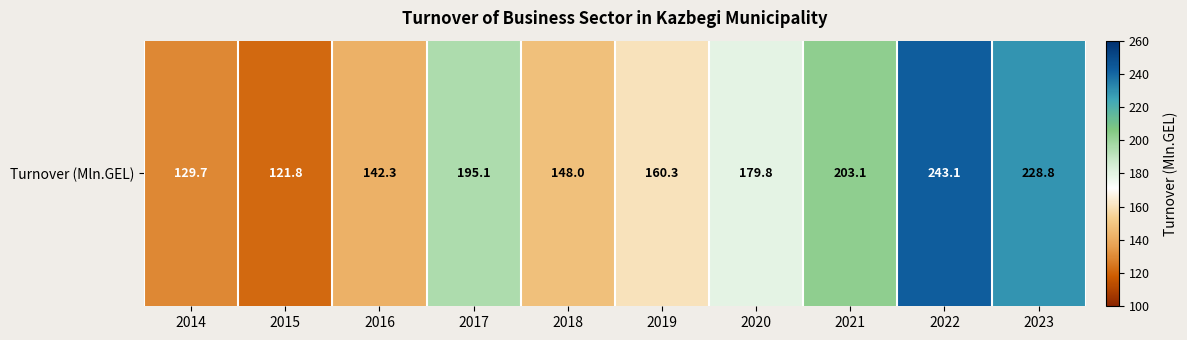

True or false: the data shows 129.7 at 2014.

True